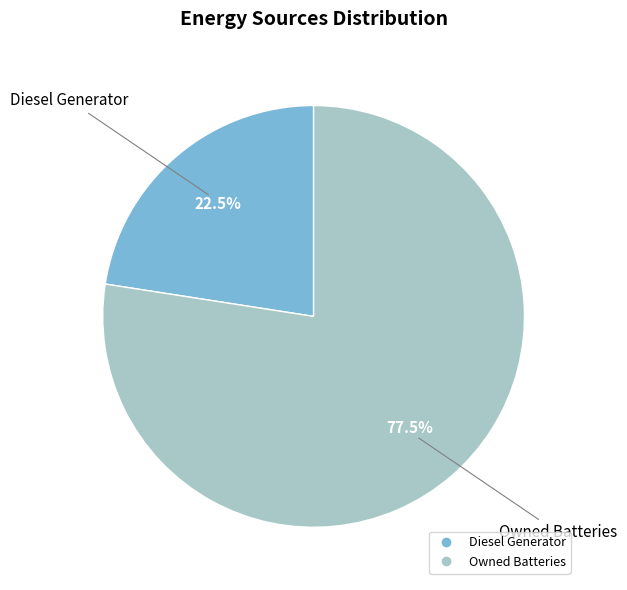

To the nearest percent, what is the difference between the largest and smallest slice percentages?

55%